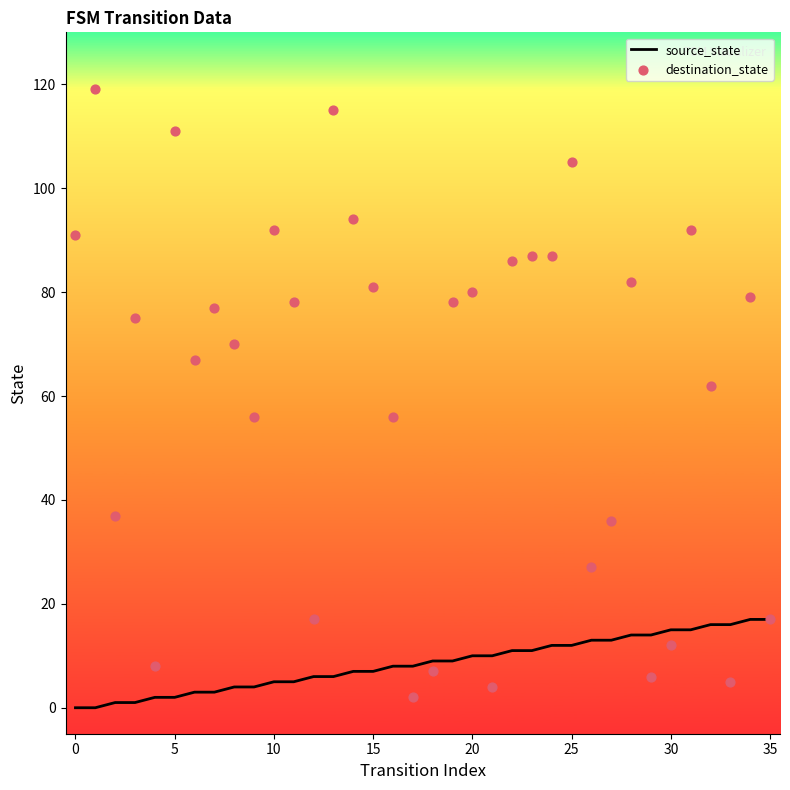

Is the value of source_state at 27 greater than the value of destination_state at 35?

No